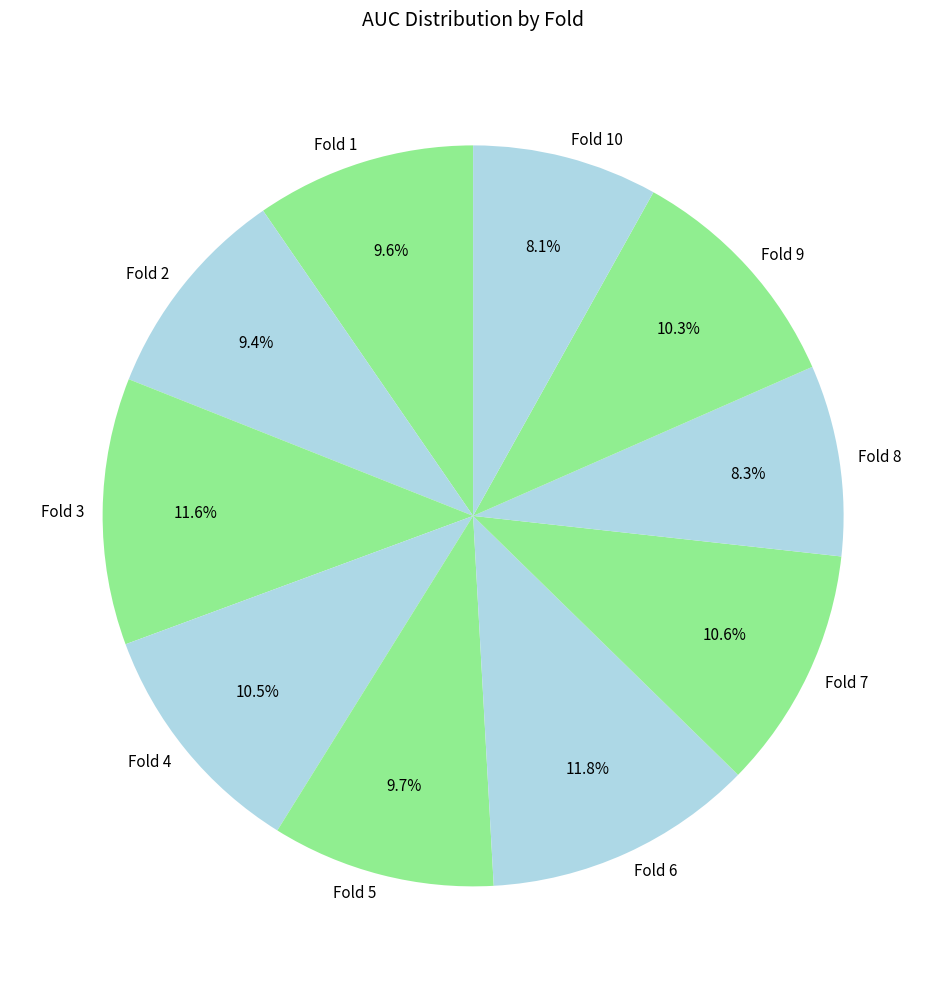

Count the number of slices in the pie.

10